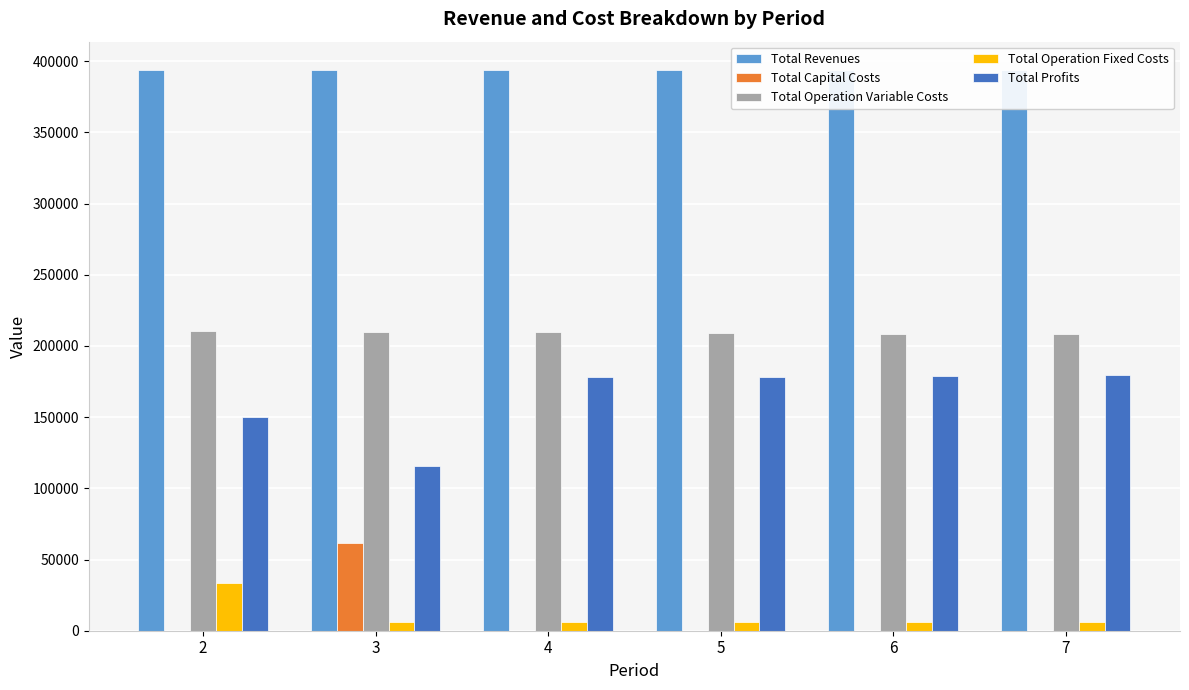

Between 4 and 5, which is larger?

4